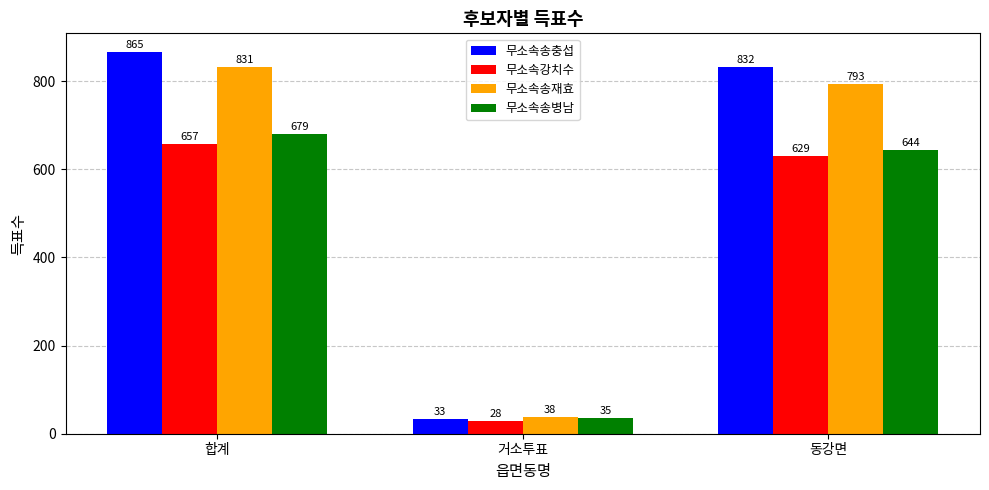

Rank the categories by 무소속송재효 value from highest to lowest.

합계, 동강면, 거소투표